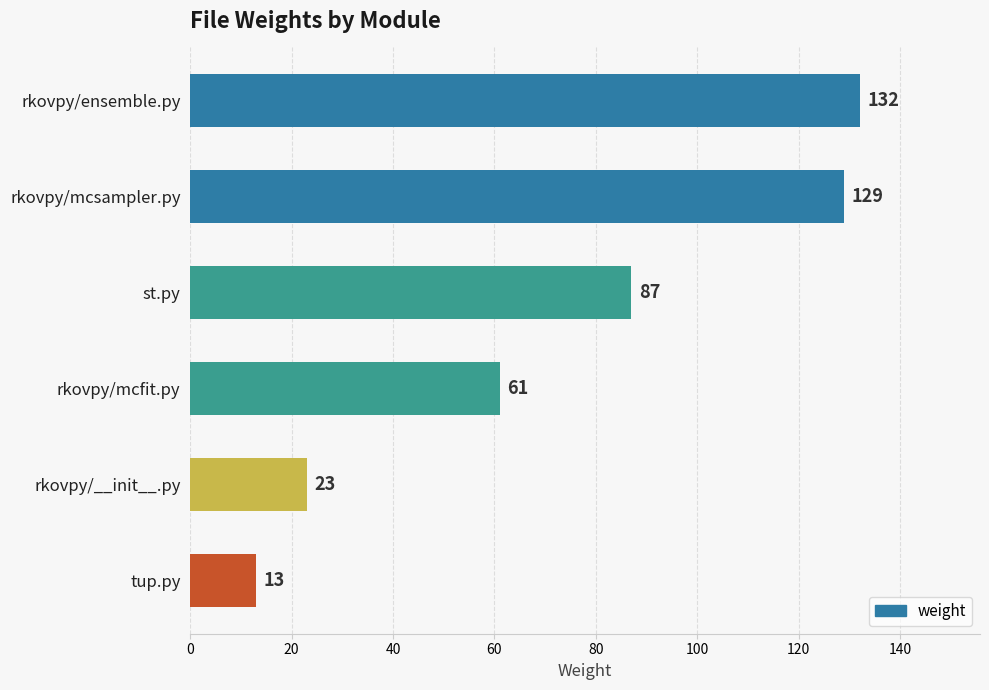

How many data points does each series have?

6